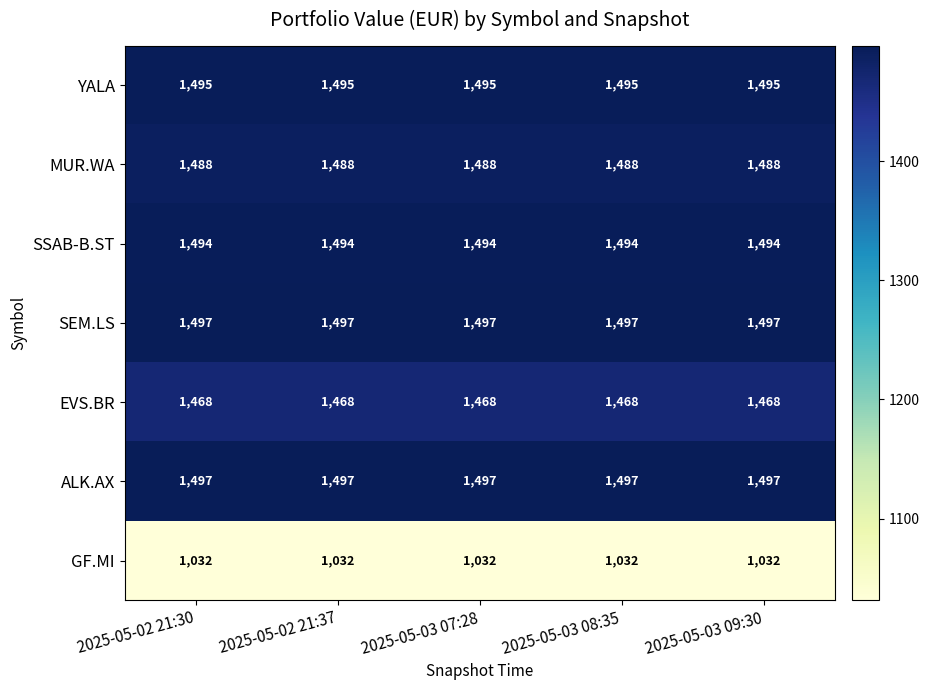

What is the spread (max minus min) of values at 2025-05-03 08:35?

465